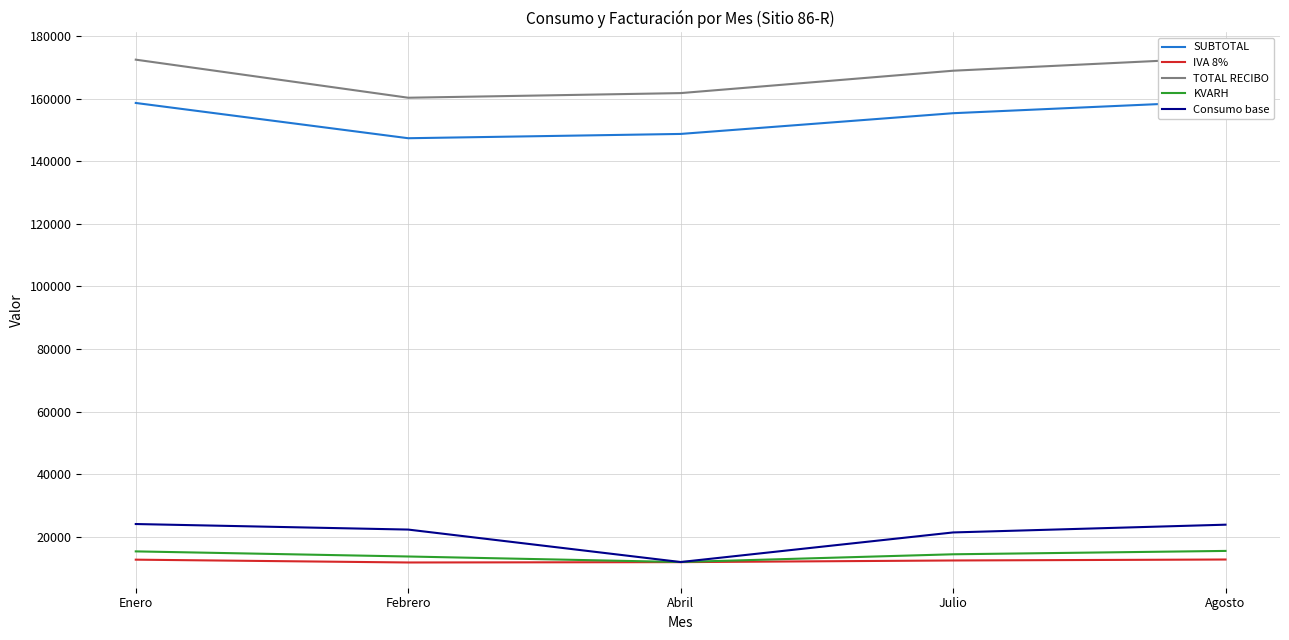

Where is Consumo base nearest to the value 18003?

Julio